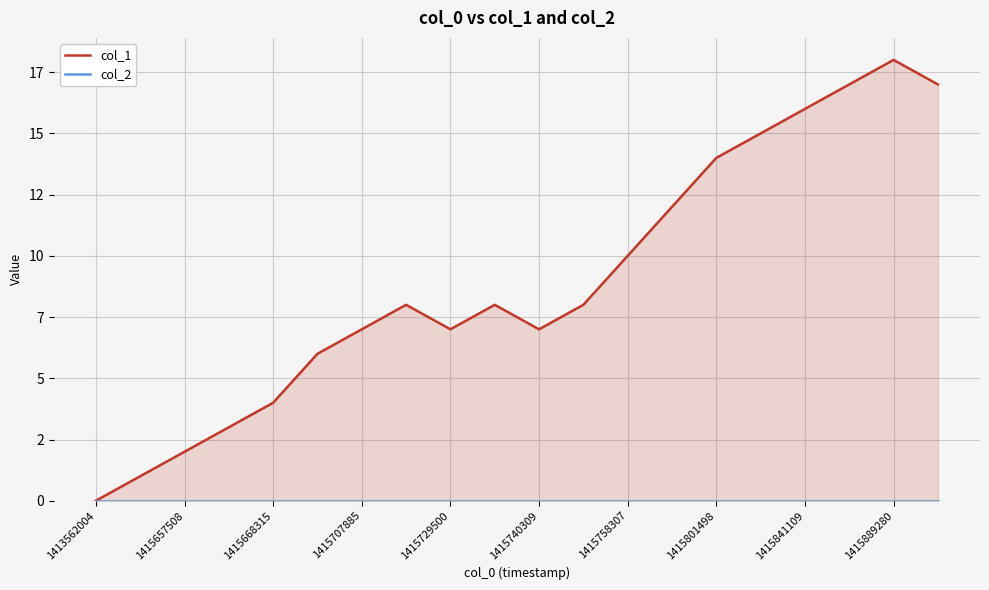

True or false: col_1 and col_2 intersect in this chart.

False